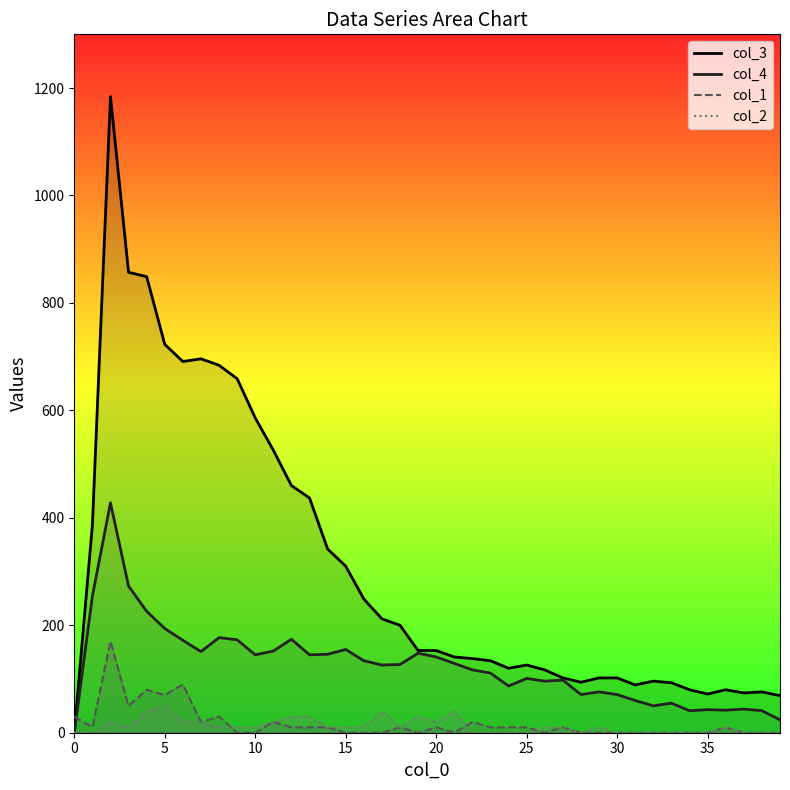

Rank the series at 28 from lowest to highest value.

col_1, col_2, col_4, col_3